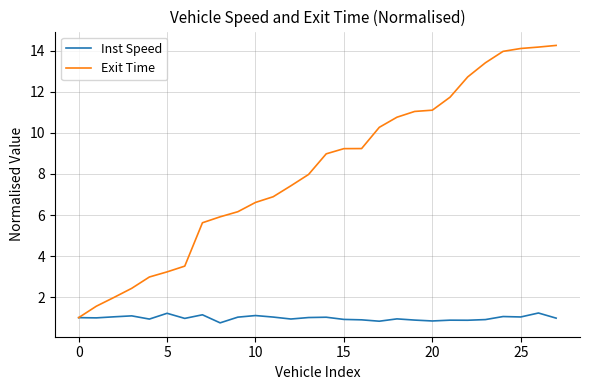

Which series has the largest total across all categories?

Exit Time